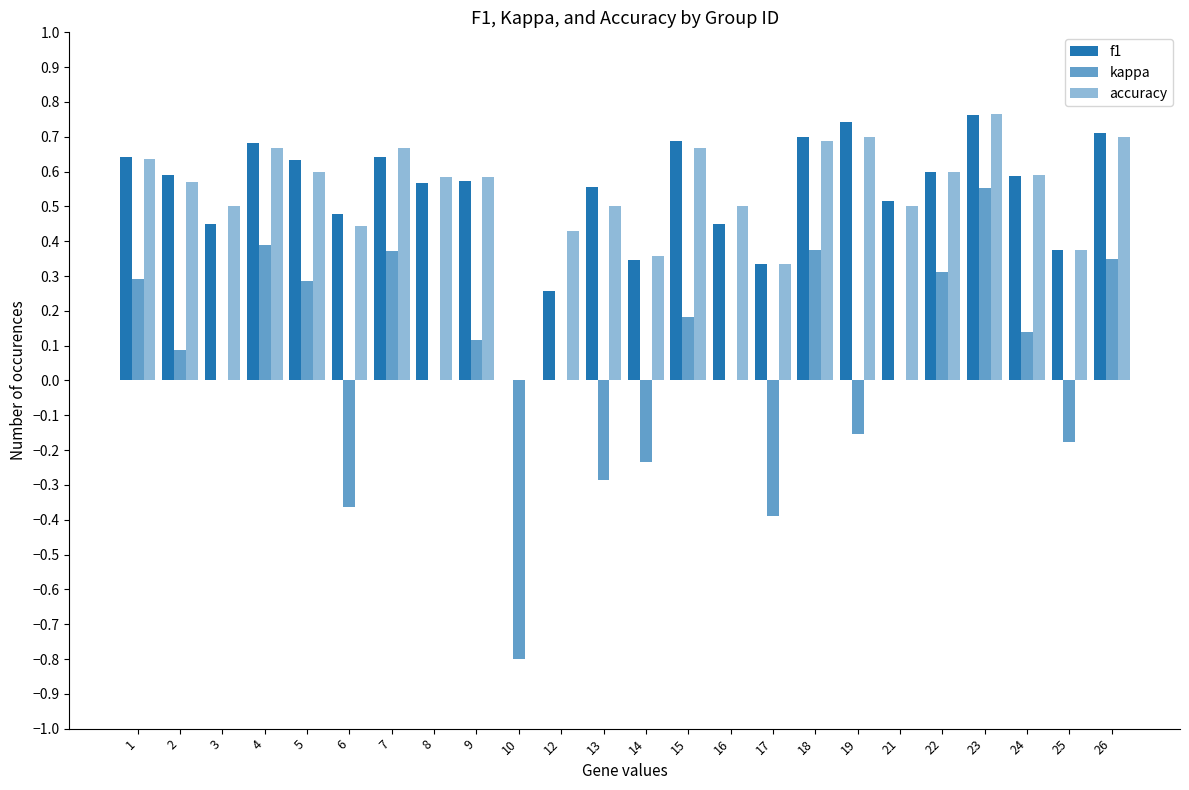

How many groups of bars are there?

24